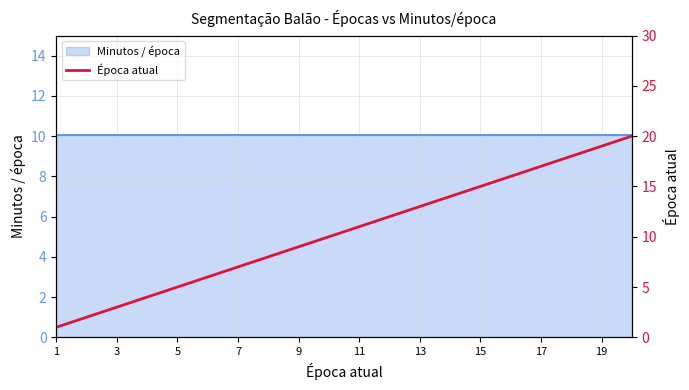

True or false: the data has more than 1 interior local peaks.

False